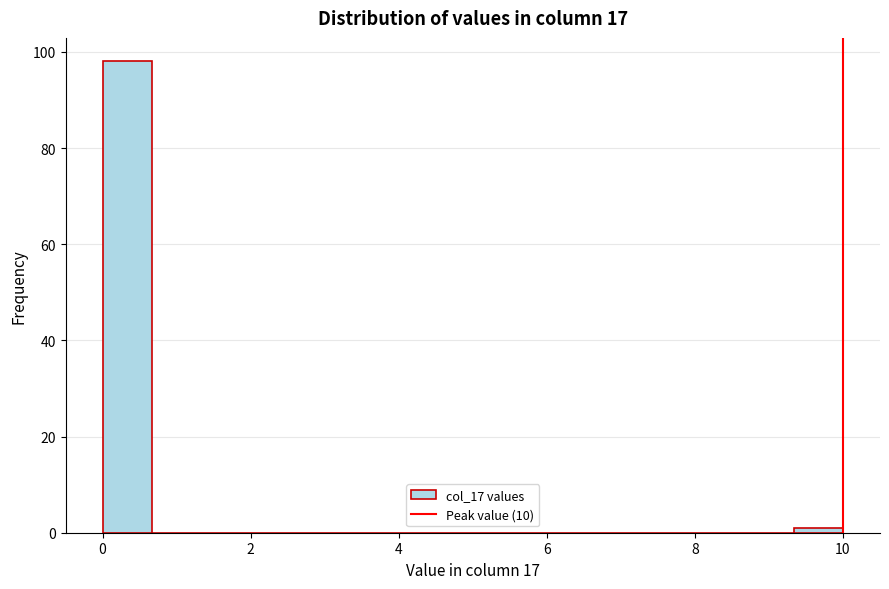

Read against the x-axis, roughly where is the centre of the tallest bar?

0.4